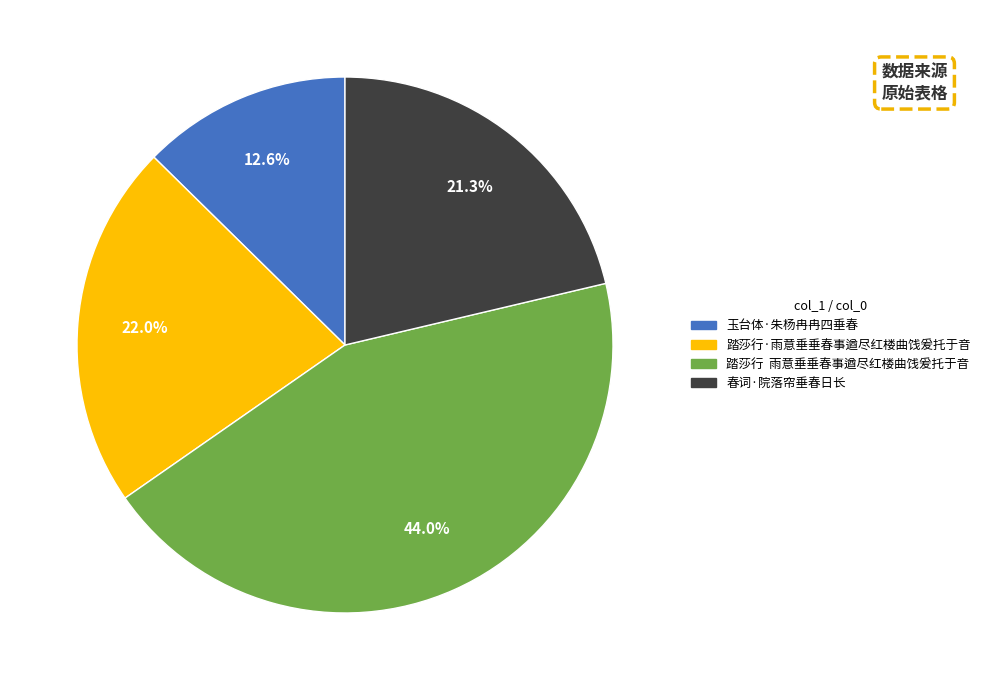

Is there any slice that represents more than half of the pie?

No